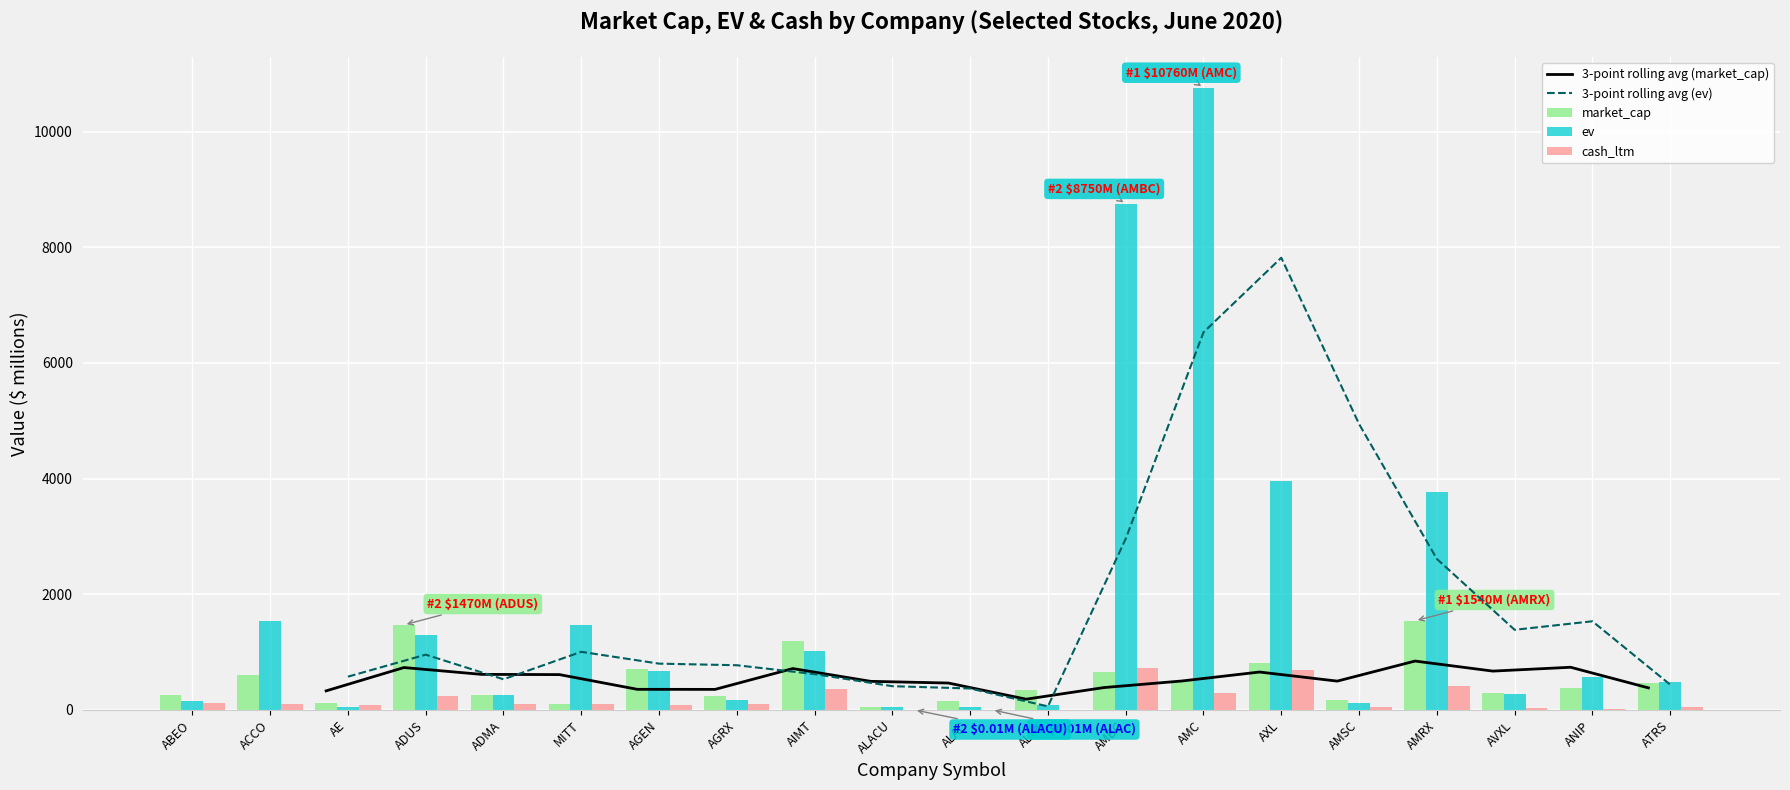

How many data points does each series have?

20